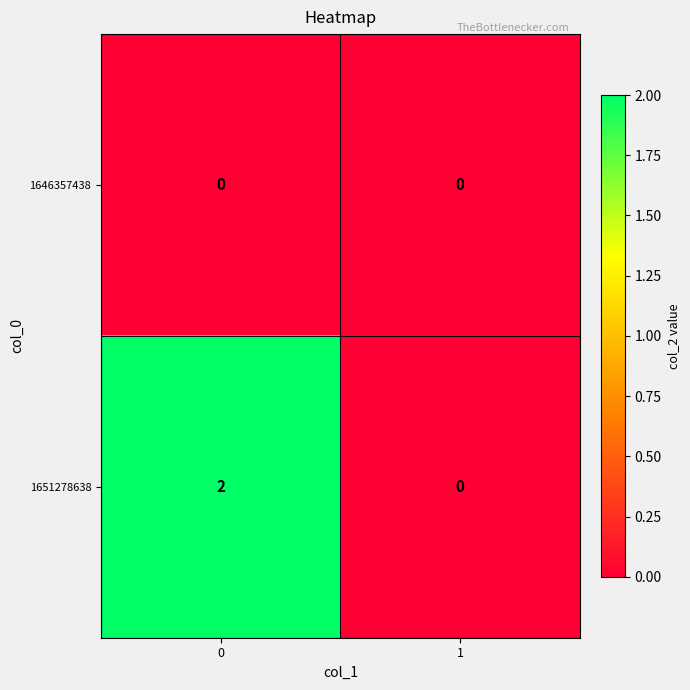

Which series changed the most between 0 and 1?

1651278638